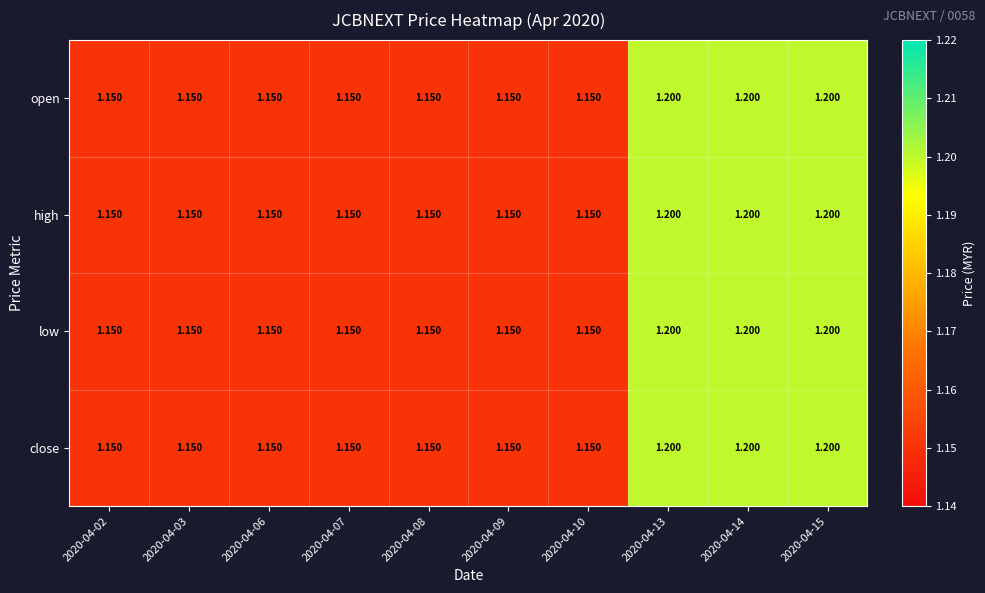

How many distinct data groups are displayed?

4